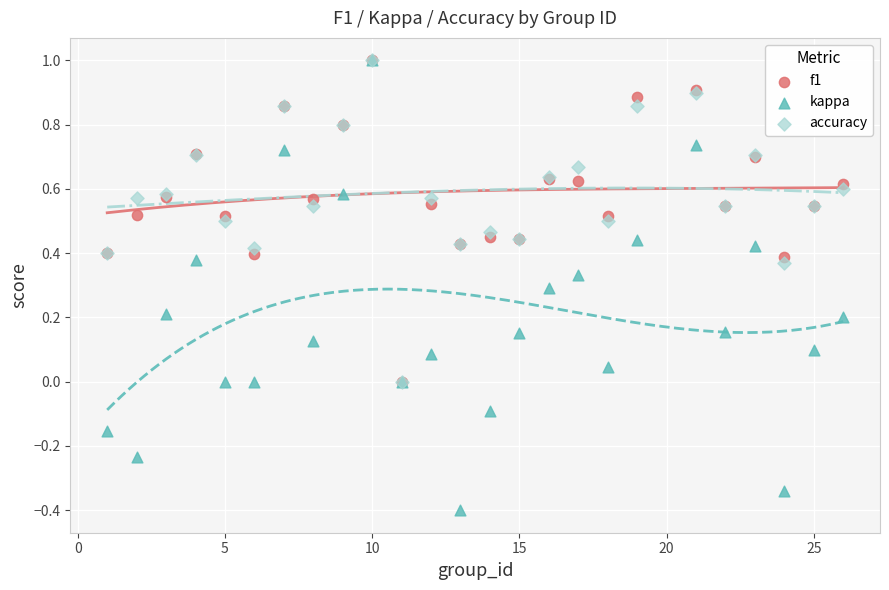

What are all the series names shown in the legend?

f1, kappa, accuracy